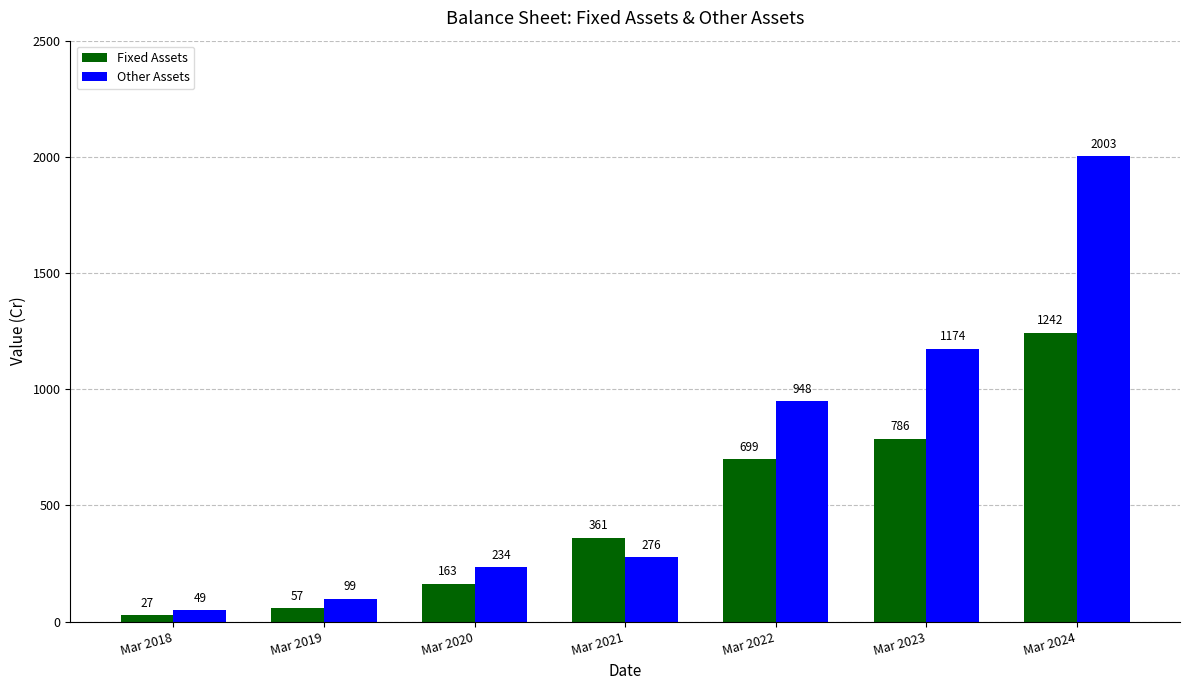

Reading right to left, what are all the values shown in this chart?

Fixed Assets: 1242	786	699	361	163	57	27
Other Assets: 2003	1174	948	276	234	99	49